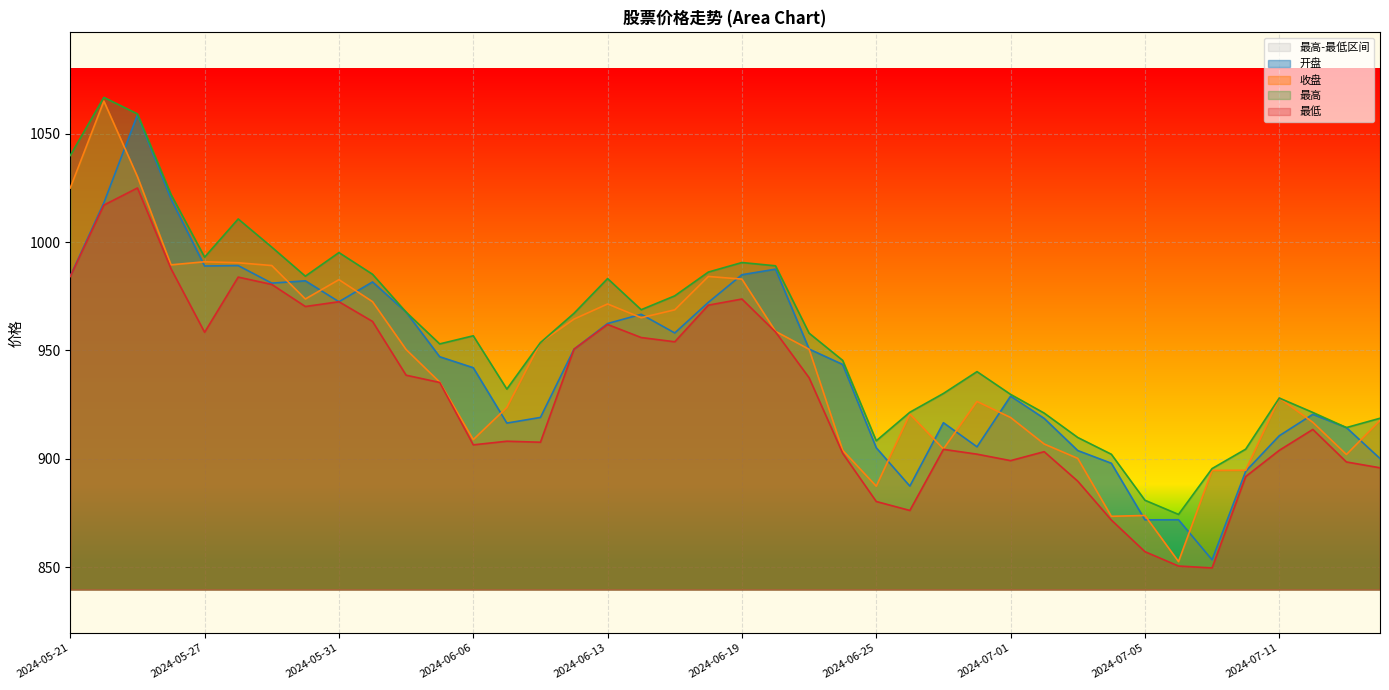

Is the value of 最低 at 2024-07-05 greater than the value of 最高 at 2024-06-13?

No